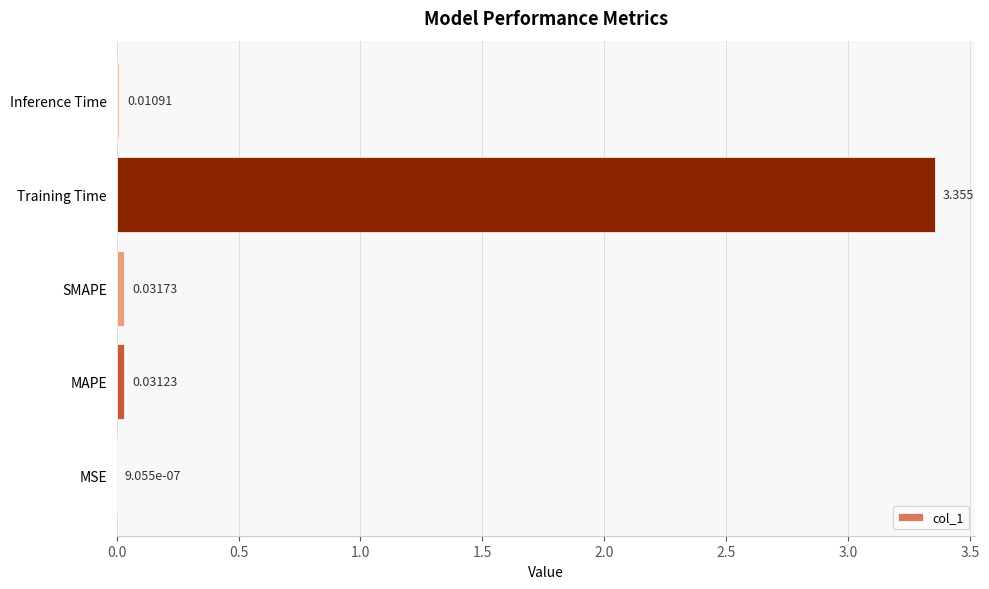

Which label corresponds to the largest value in the chart?

Training Time